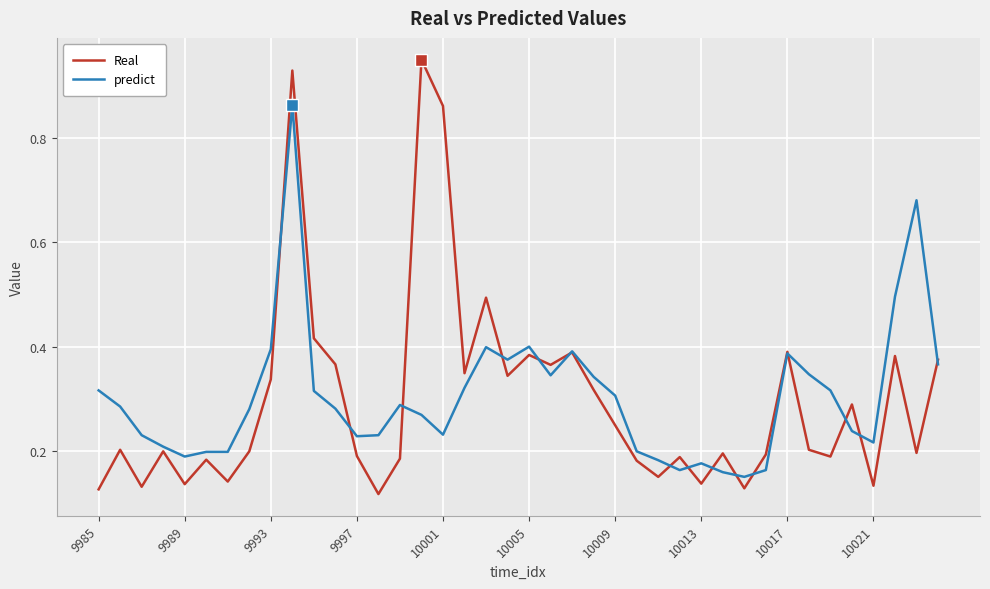

Which series has the largest range (max minus min)?

Real